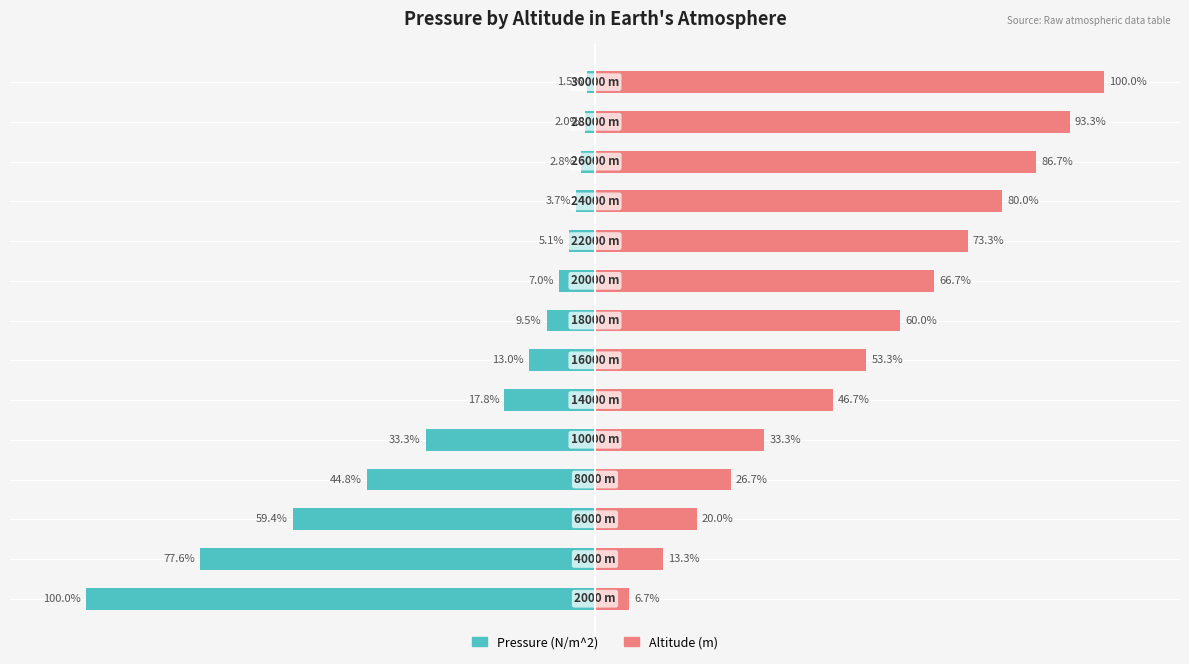

Is the value of Altitude (m) at 2 greater than the value of Pressure (N/m^2) at 12?

Yes